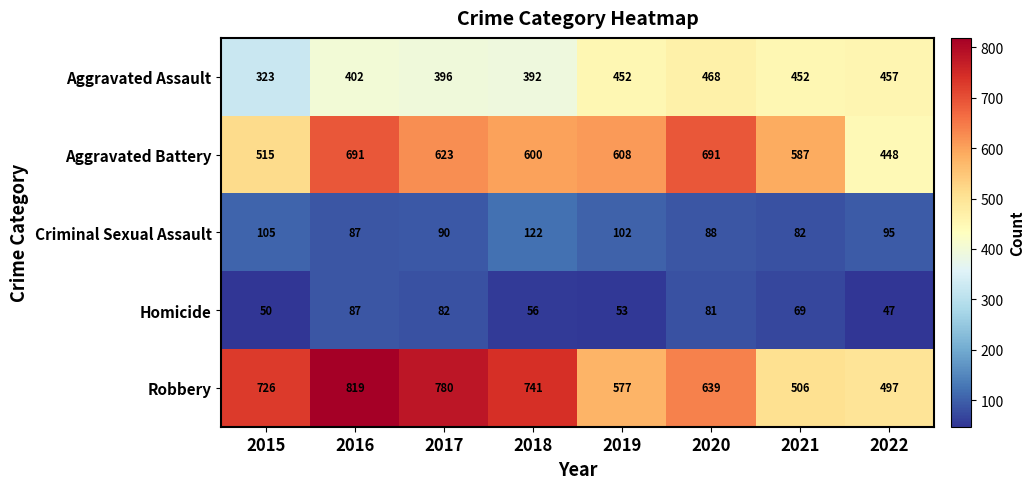

At which category is the sum across all series the highest?

2016